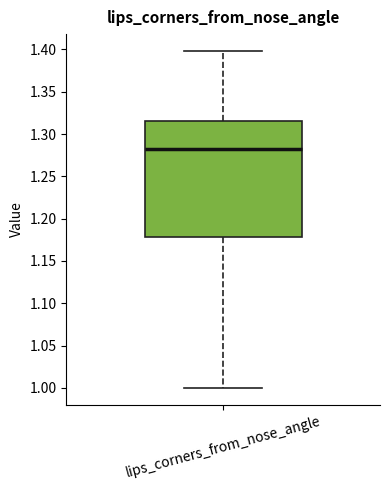

Where does the lower whisker of the box for lips_corners_from_nose_angle end on the y-axis? The values are not printed on the chart, so give them approximately, as read against the axis.

1.000